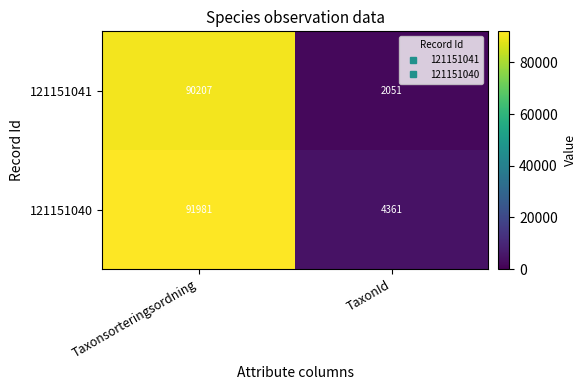

What is the difference between the 121151040 values at TaxonId and Taxonsorteringsordning?

87620